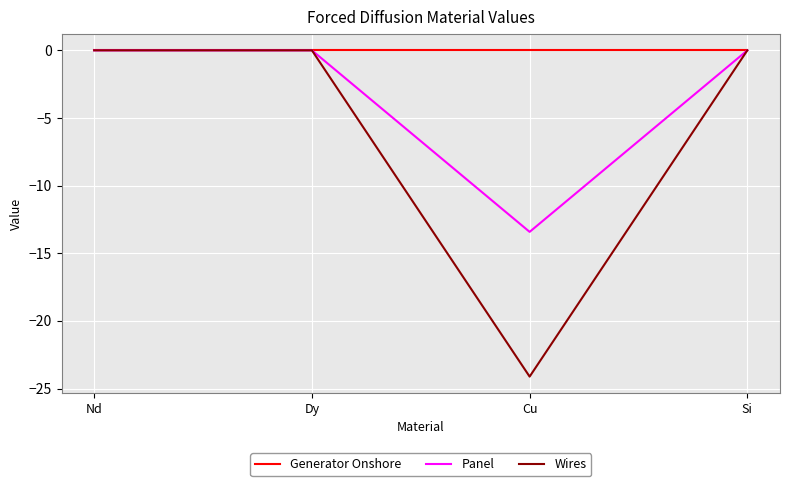

Which series has the widest spread of values?

Wires